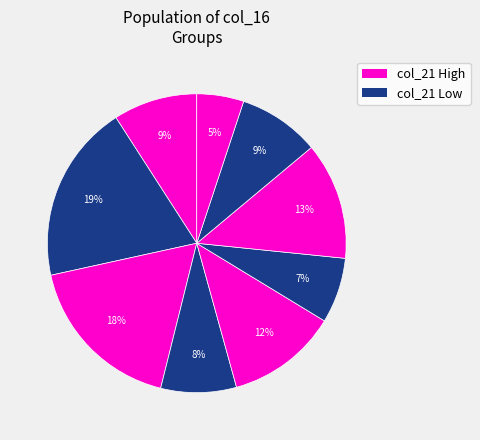

How many slices are in this pie chart?

9